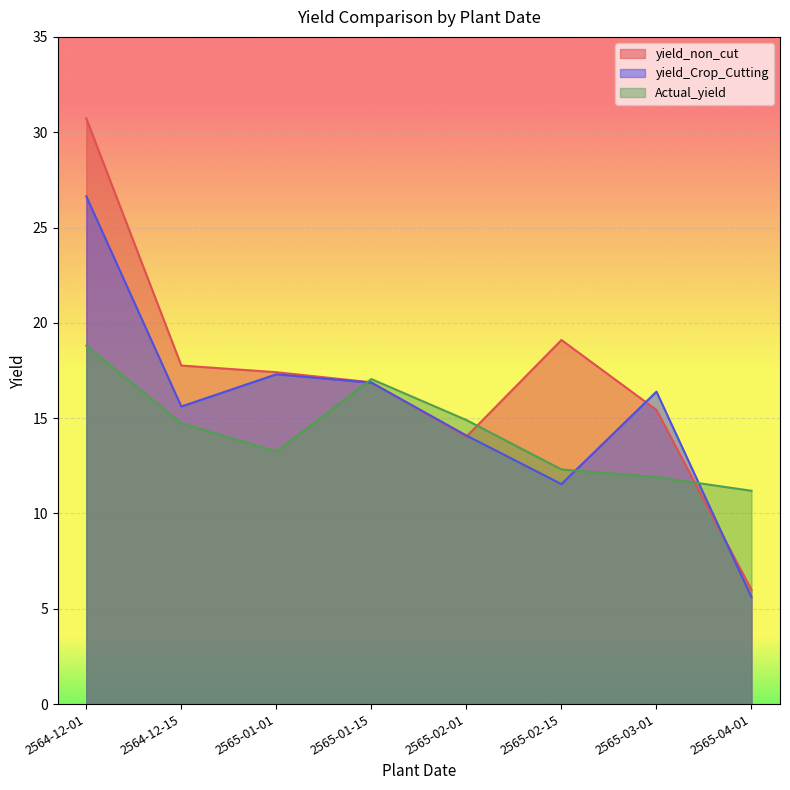

Does the chart display data point markers on the line(s)?

No